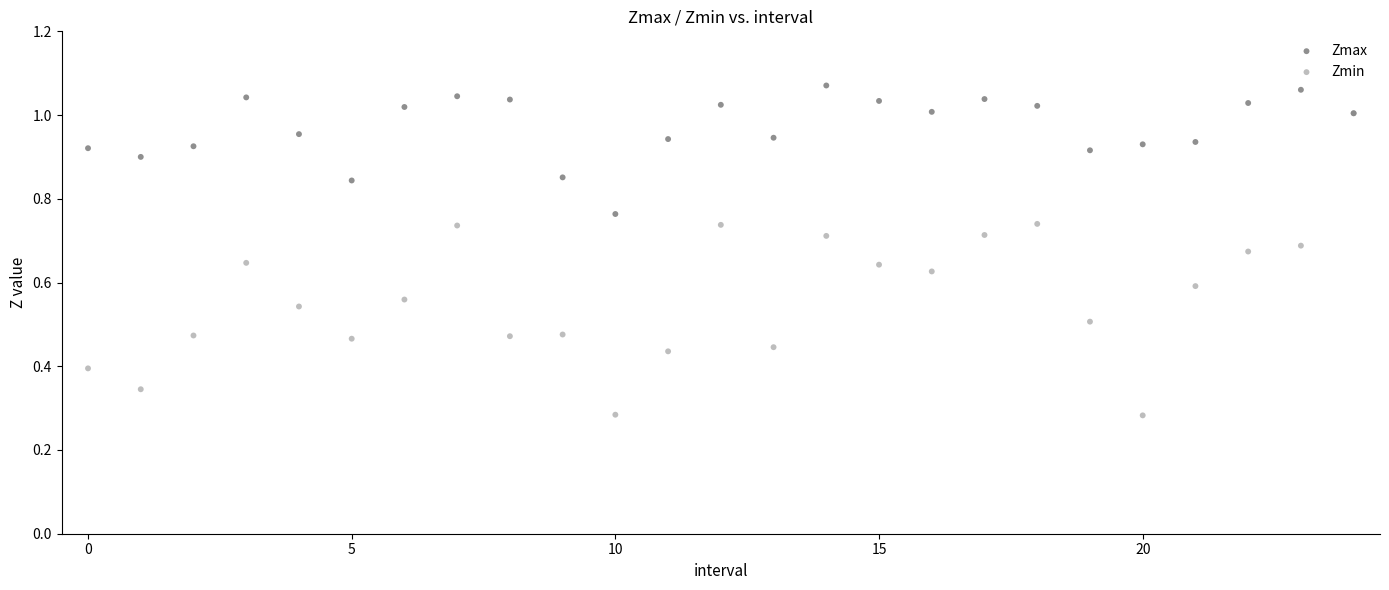

What are all the series names shown in the legend?

Zmax, Zmin